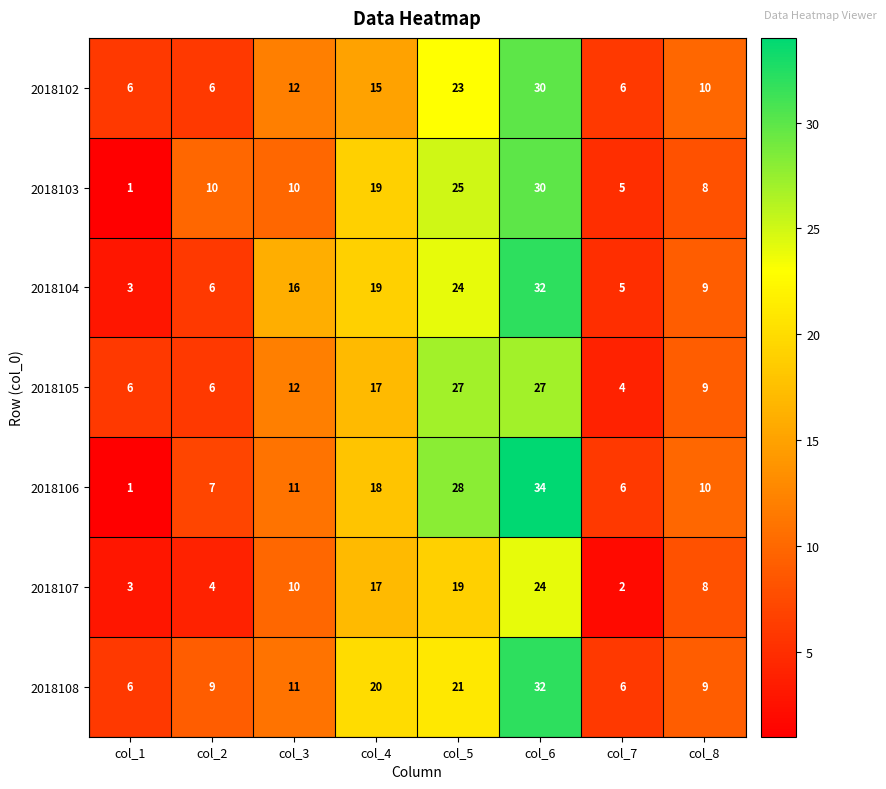

Rank the series at col_5 from lowest to highest value.

2018107, 2018108, 2018102, 2018104, 2018103, 2018105, 2018106